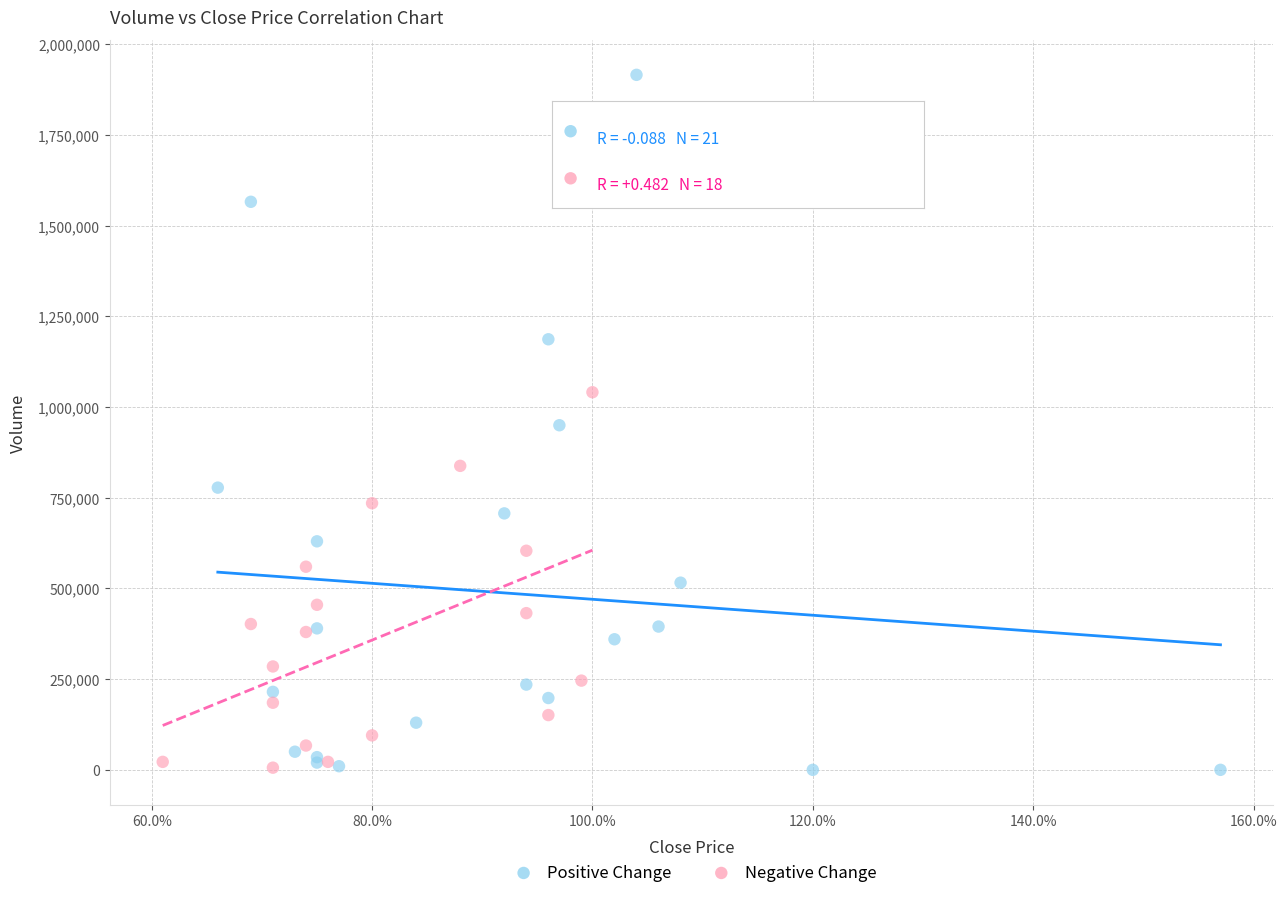

Which series contains the highest Y value?

Positive Change